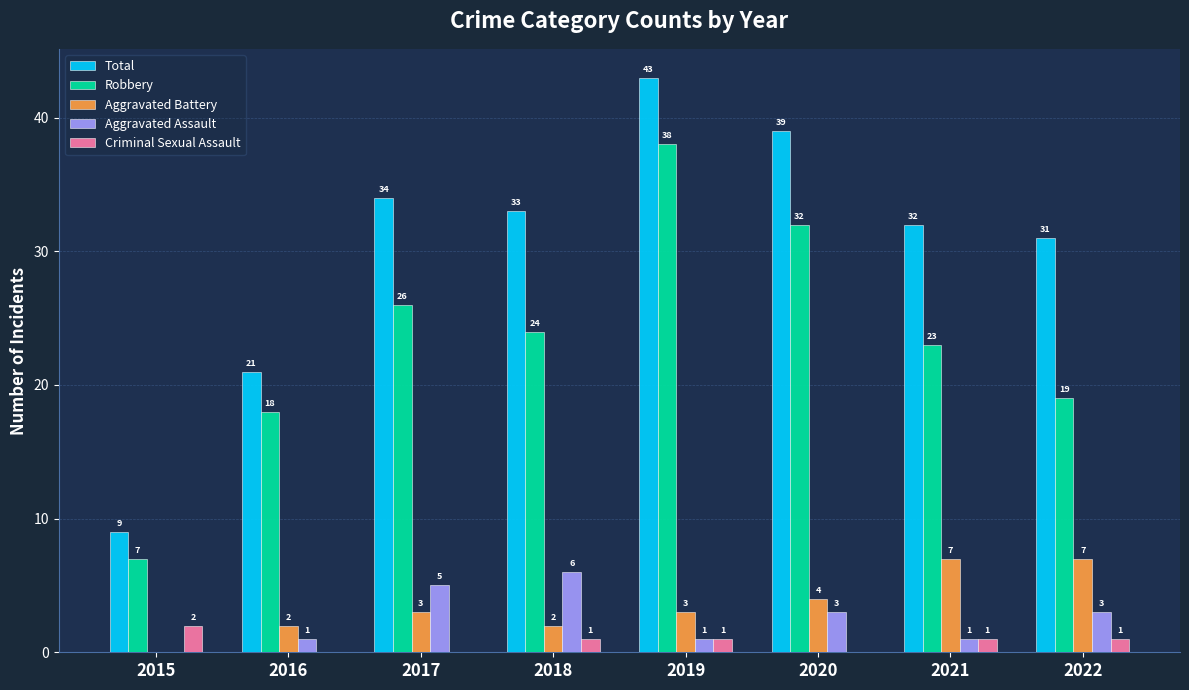

Which category has the highest value in the Total series?

2019